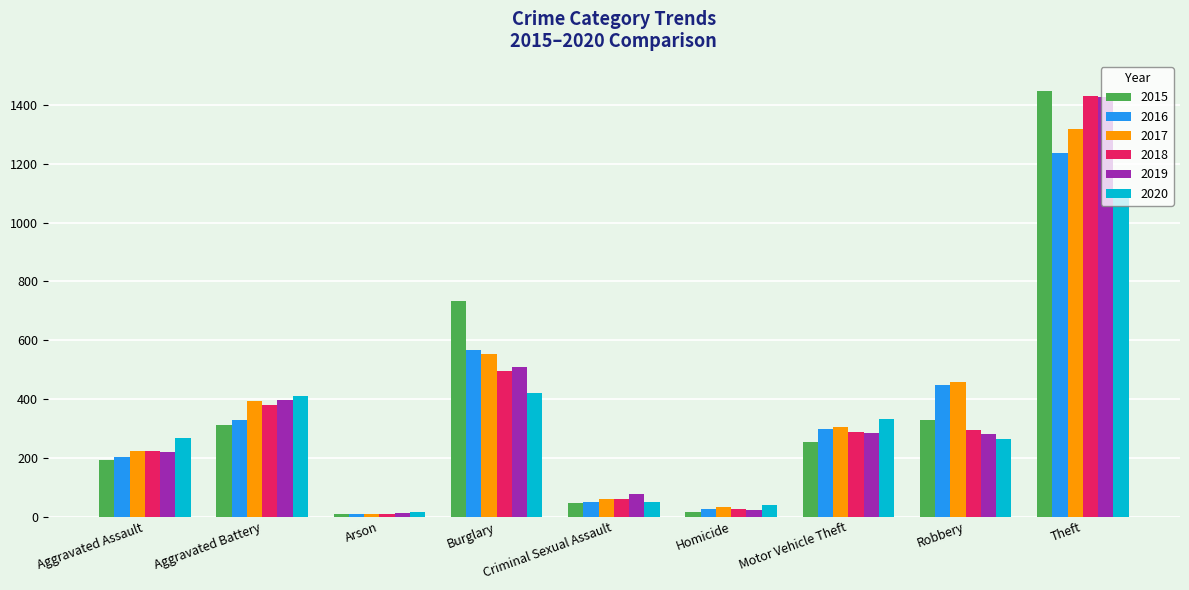

How many bars are there in total?

54